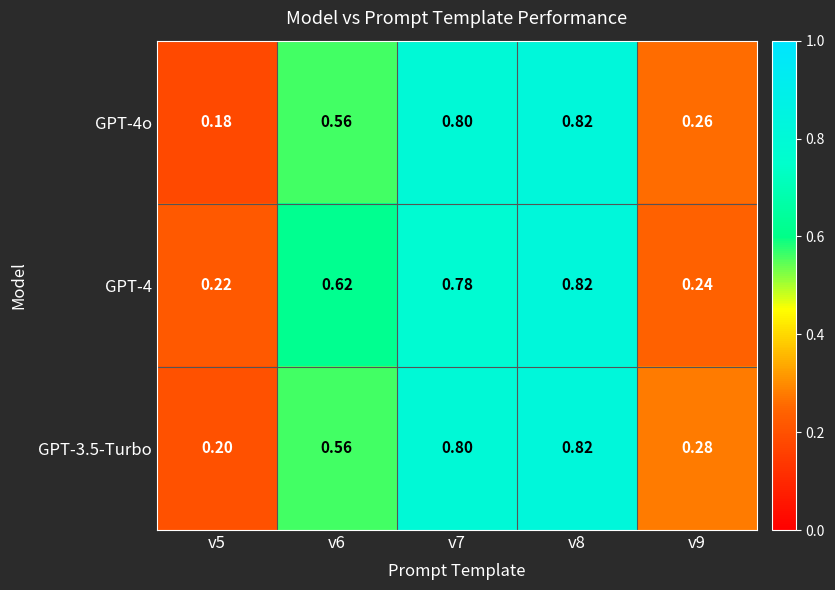

Is the value of GPT-4o at v8 greater than the value of GPT-4 at v5?

Yes